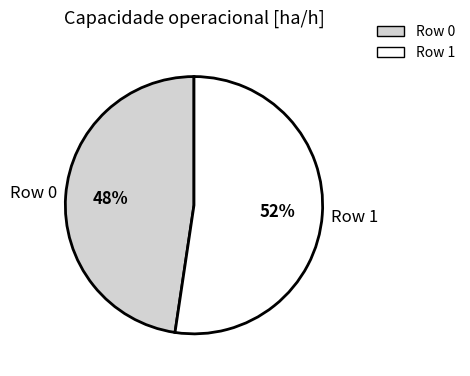

Does Row 0 account for over 50% of the chart?

No